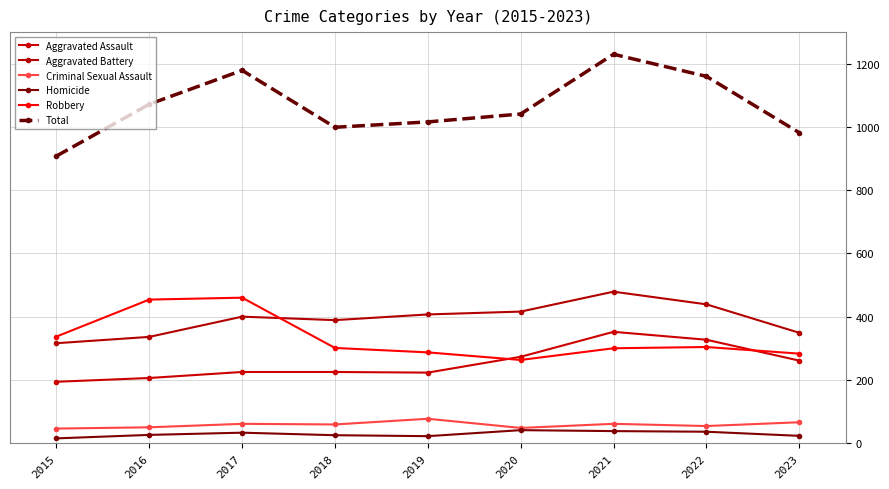

Rank the series at 2021 from highest to lowest value.

Total, Aggravated Battery, Aggravated Assault, Robbery, Criminal Sexual Assault, Homicide